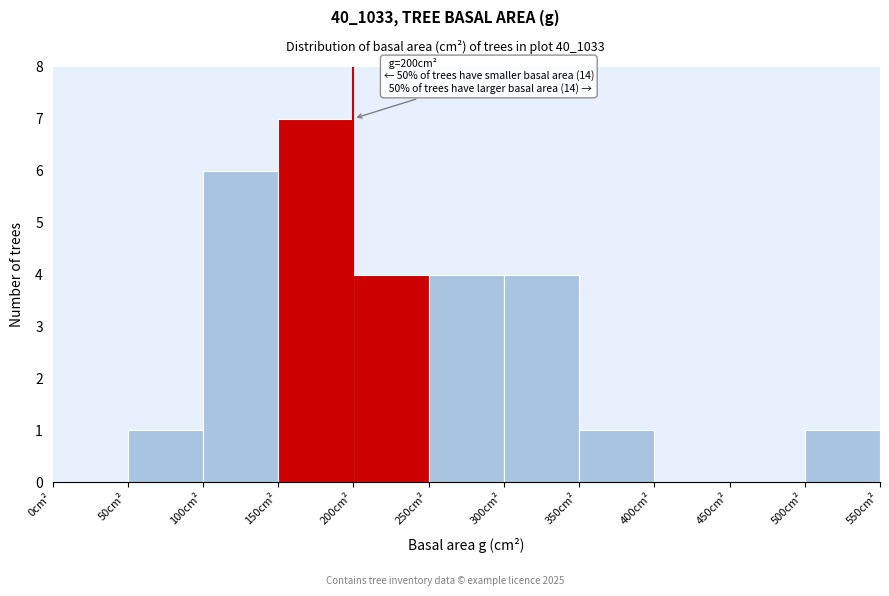

Which range on the x-axis has the tallest bar?

150 to 200